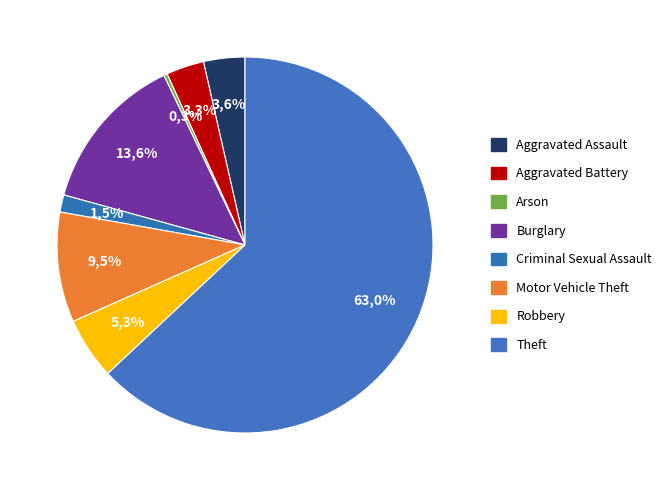

What percentage is NOT represented by Robbery?

94.7%